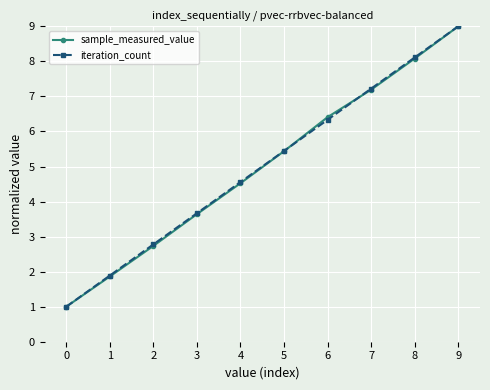

Which series changed the most between 4 and 8?

sample_measured_value